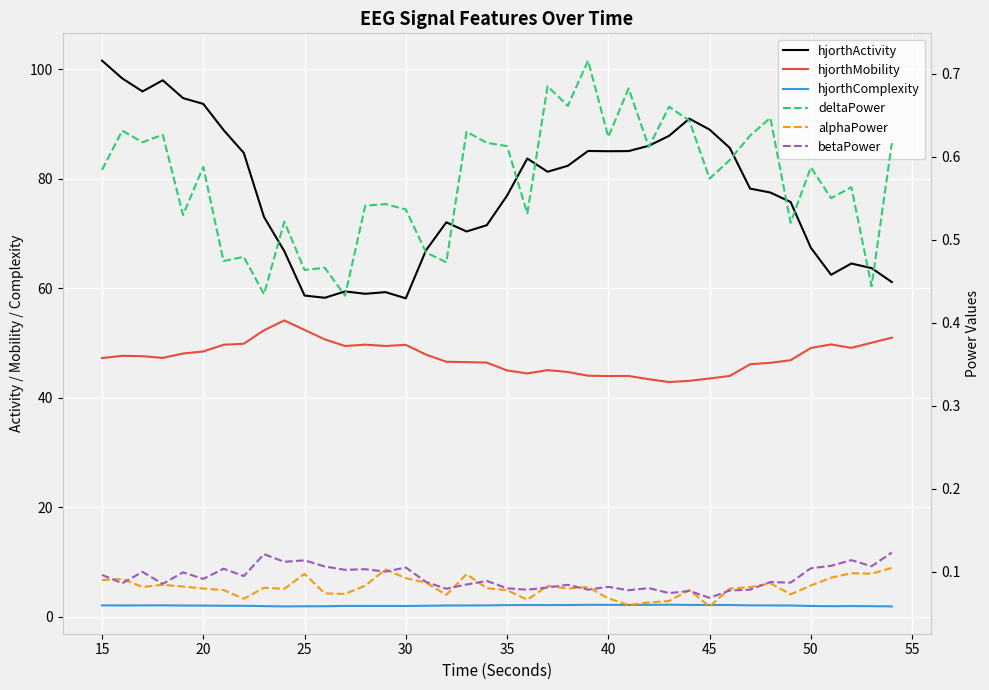

True or false: hjorthMobility and hjorthComplexity intersect in this chart.

False